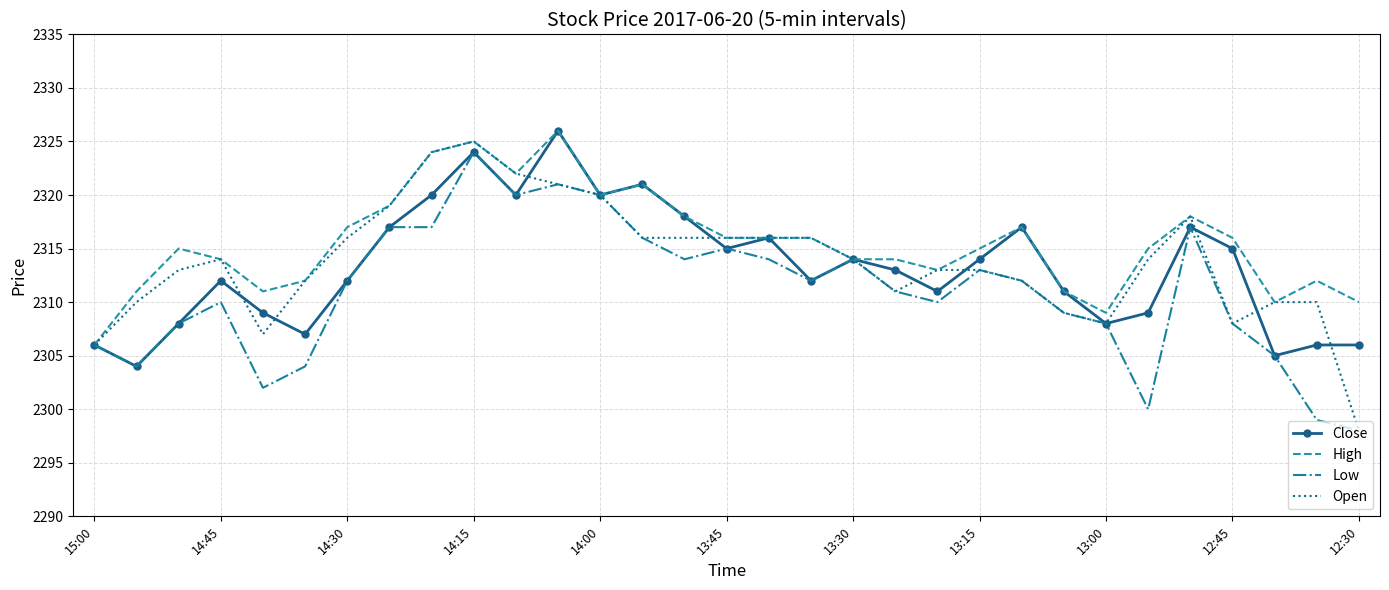

Which series has the largest total across all categories?

High